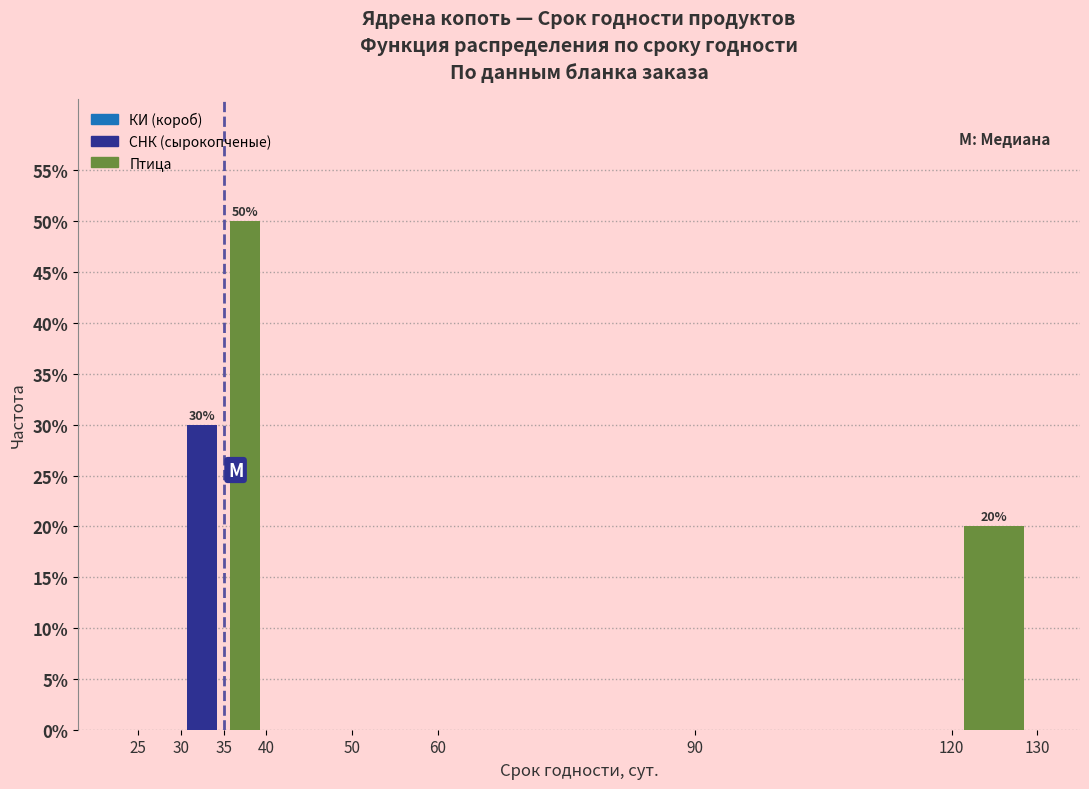

Which range on the x-axis has the tallest bar?

35 to 40